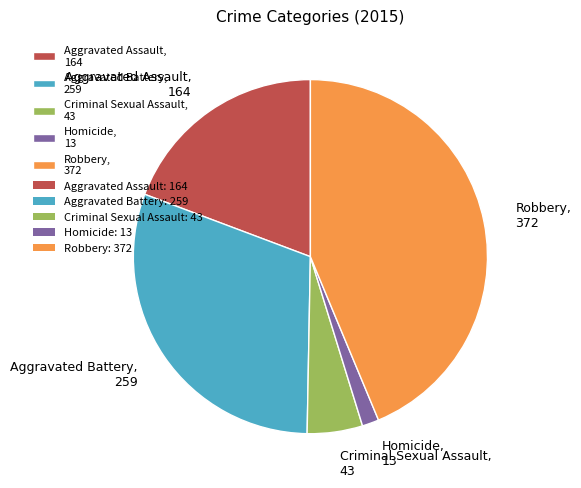

Does Aggravated Assault account for over 50% of the chart?

No